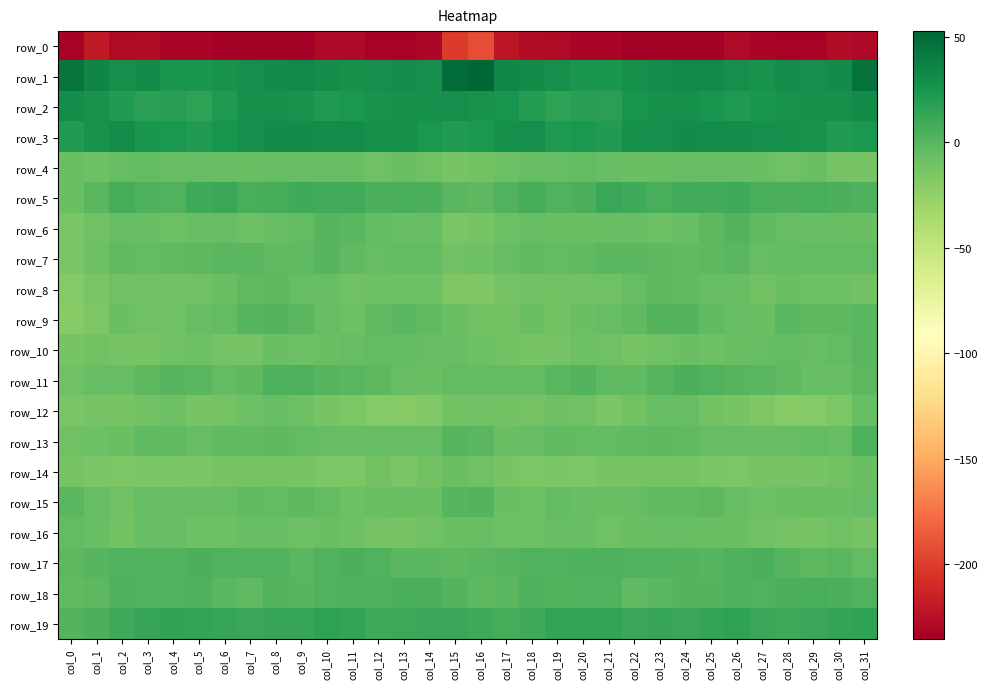

What is the smallest value displayed?

-235.5